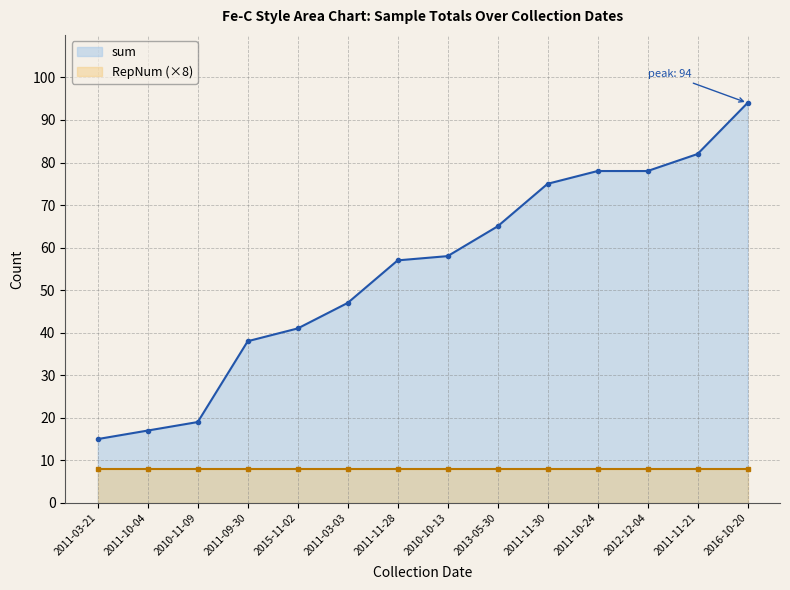

What value does the data have at 2011-11-30, to the nearest 10?

80